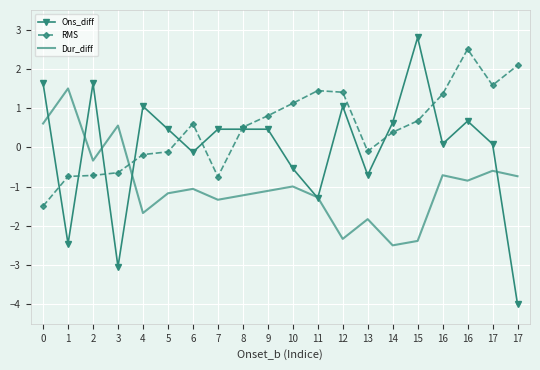

What are all the series names shown in the legend?

Ons_diff, RMS, Dur_diff